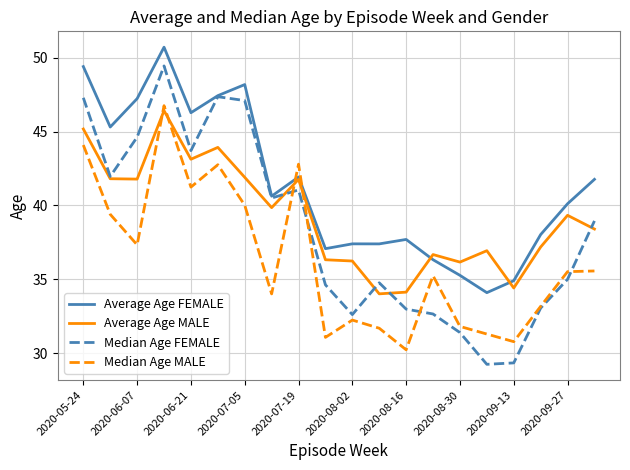

True or false: Median Age MALE and Median Age FEMALE intersect in this chart.

True